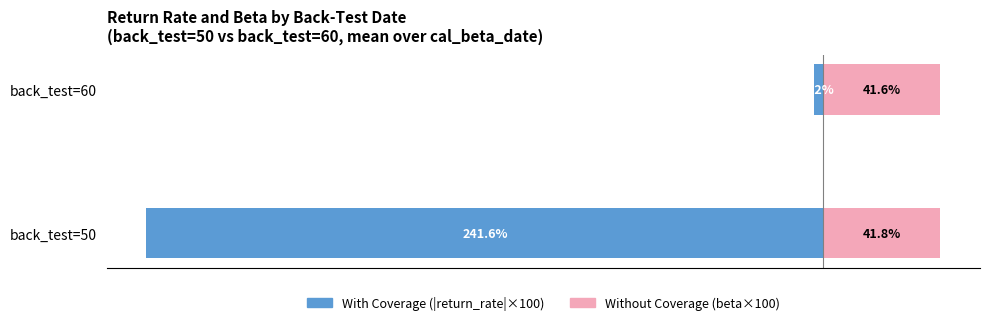

What are all the series names shown in the legend?

With Coverage (|return_rate|×100), Without Coverage (beta×100)